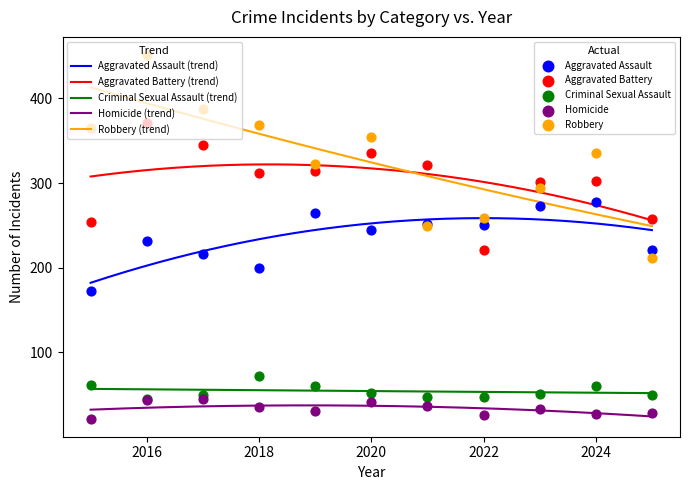

Which series contains the lowest Y value?

Homicide